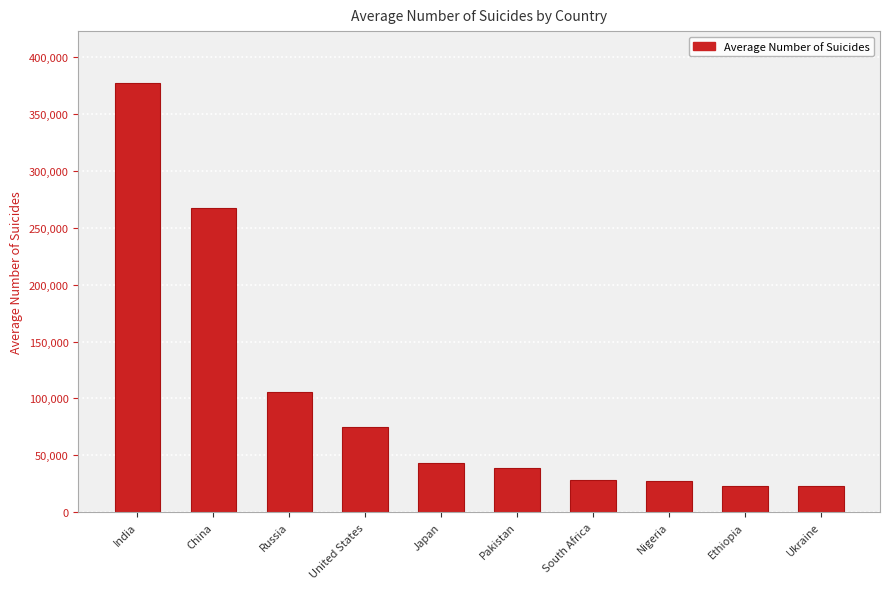

At which category does the chart reach its peak across all series?

India